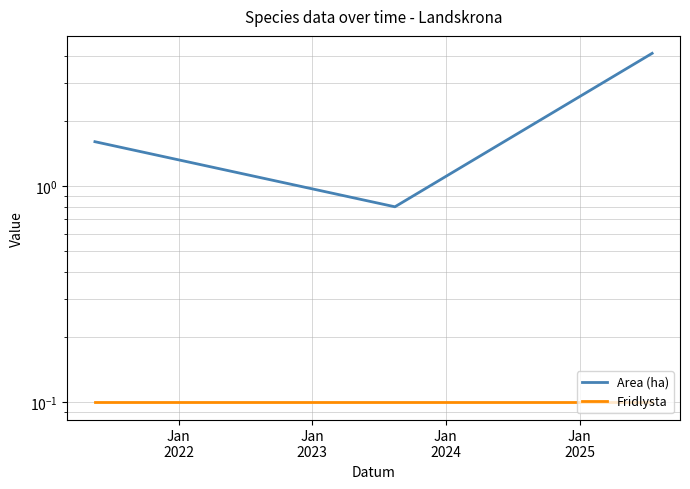

Which series has the largest range (max minus min)?

Area (ha)